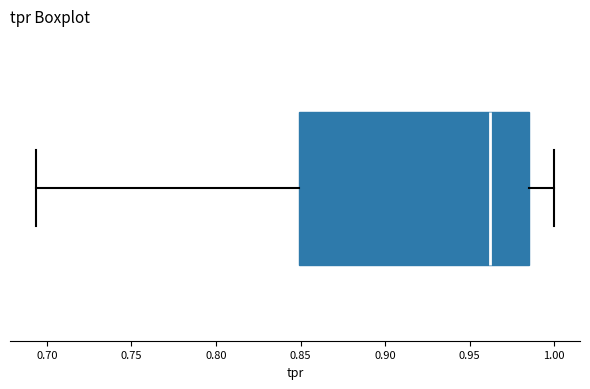

Transcribe this box plot: give where the median line is, the range the box spans, and where the two whiskers end, as read against the x-axis. The values are not printed on the chart, so give them approximately, as read against the axis.

median 0.960, box 0.850 to 0.985, whiskers 0.695 to 1.000